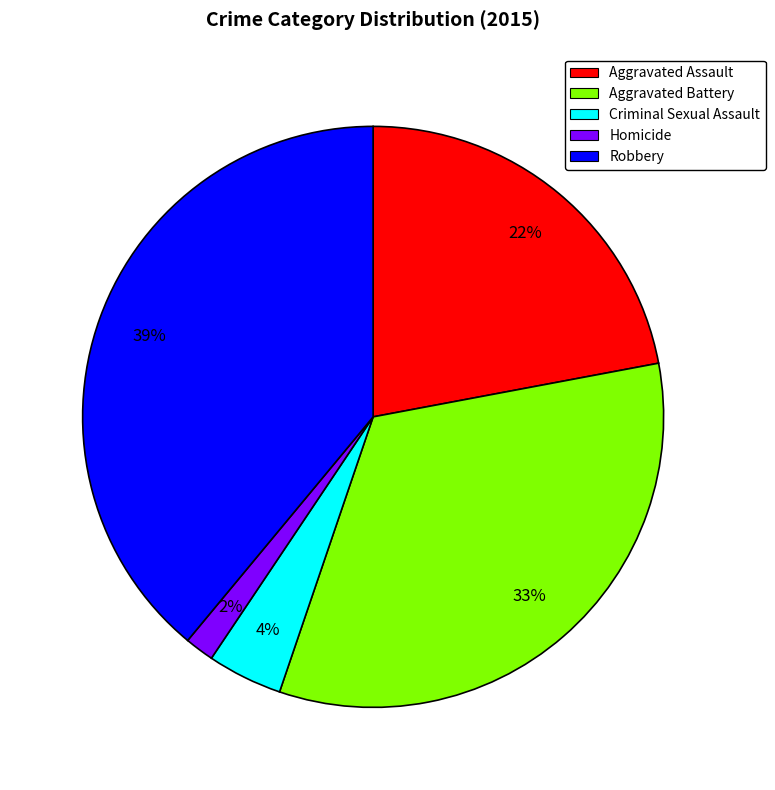

Rank the categories by value from lowest to highest.

Homicide, Criminal Sexual Assault, Aggravated Assault, Aggravated Battery, Robbery